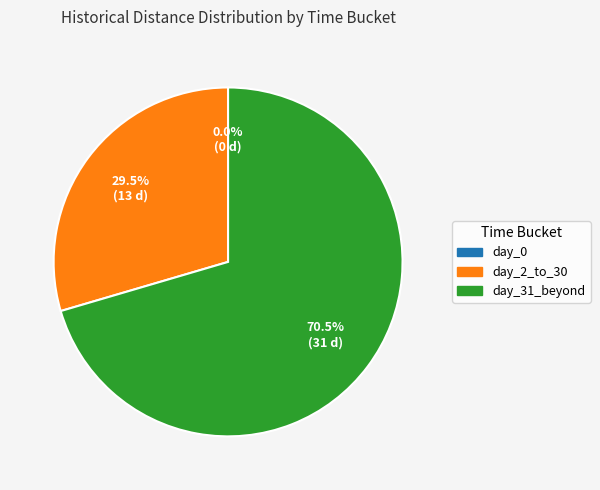

To the nearest percent, what is the combined percentage of day_31_beyond and day_0?

70%